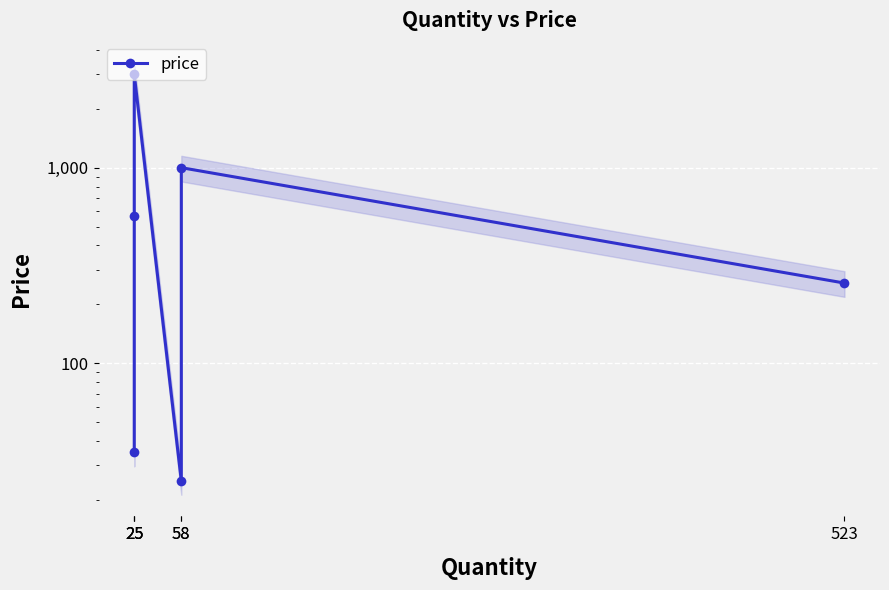

Rank the categories by value from lowest to highest.

58, 25, 523, 25, 58, 25